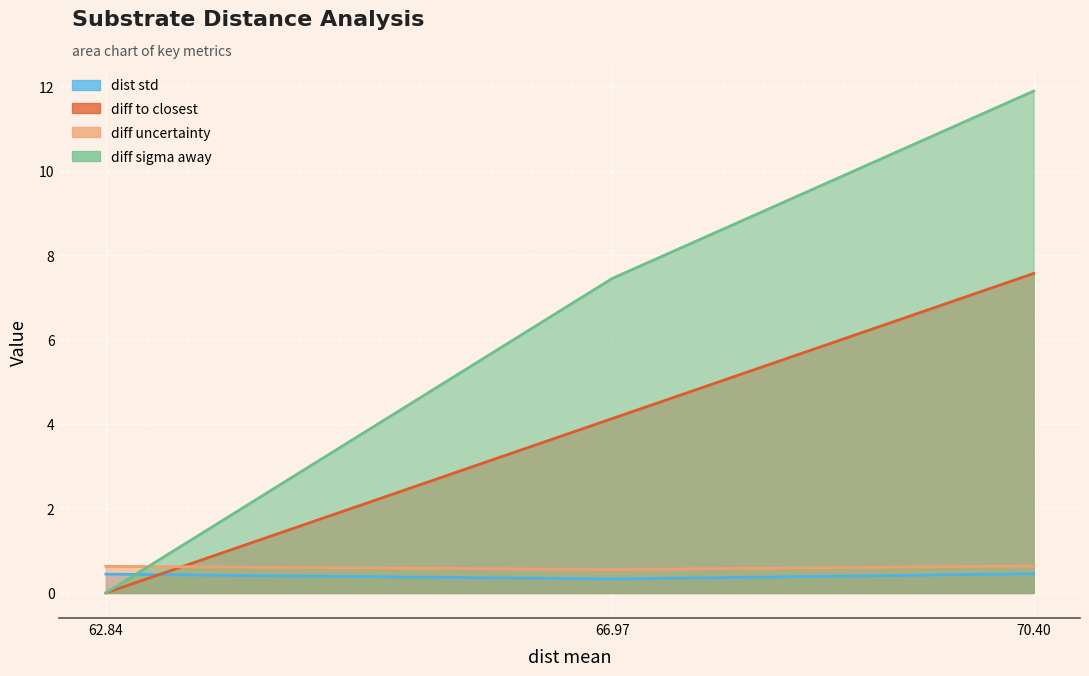

What is the average value of the diff uncertainty series?

0.6